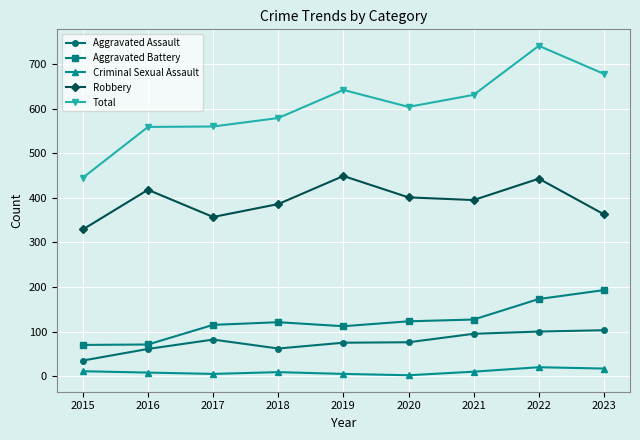

In Aggravated Assault, how many points are lower than both neighbors (excluding endpoints)?

1